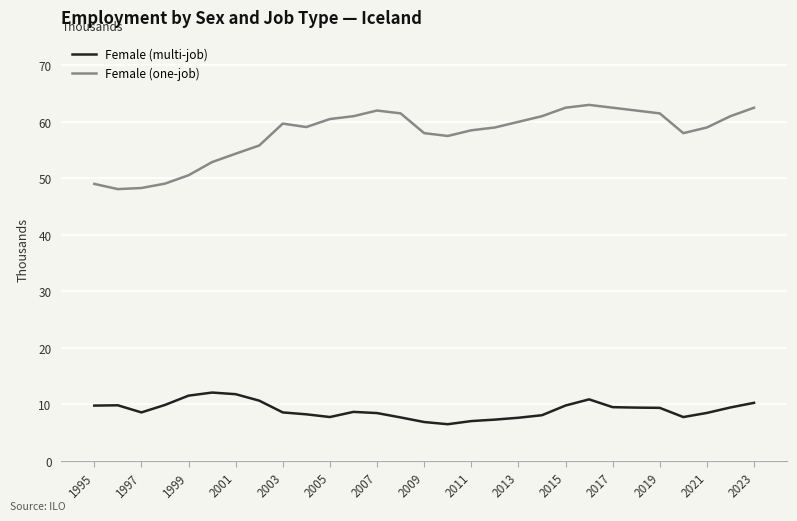

What is the smallest value displayed?

6.5